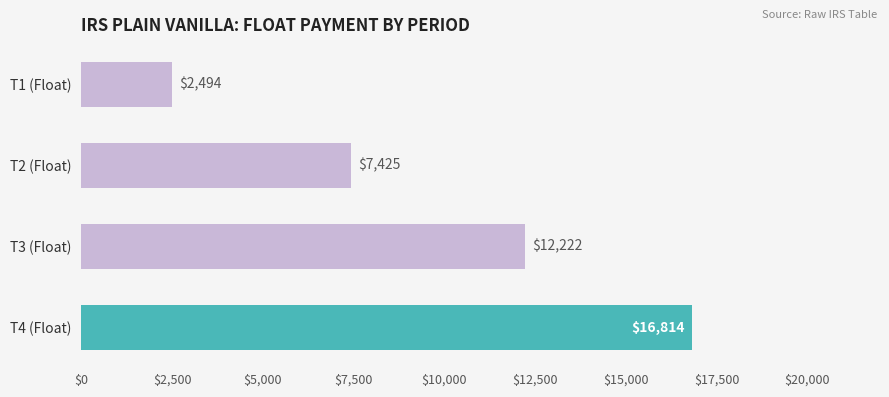

Between T1 (Float) and T4 (Float), which is larger?

T4 (Float)